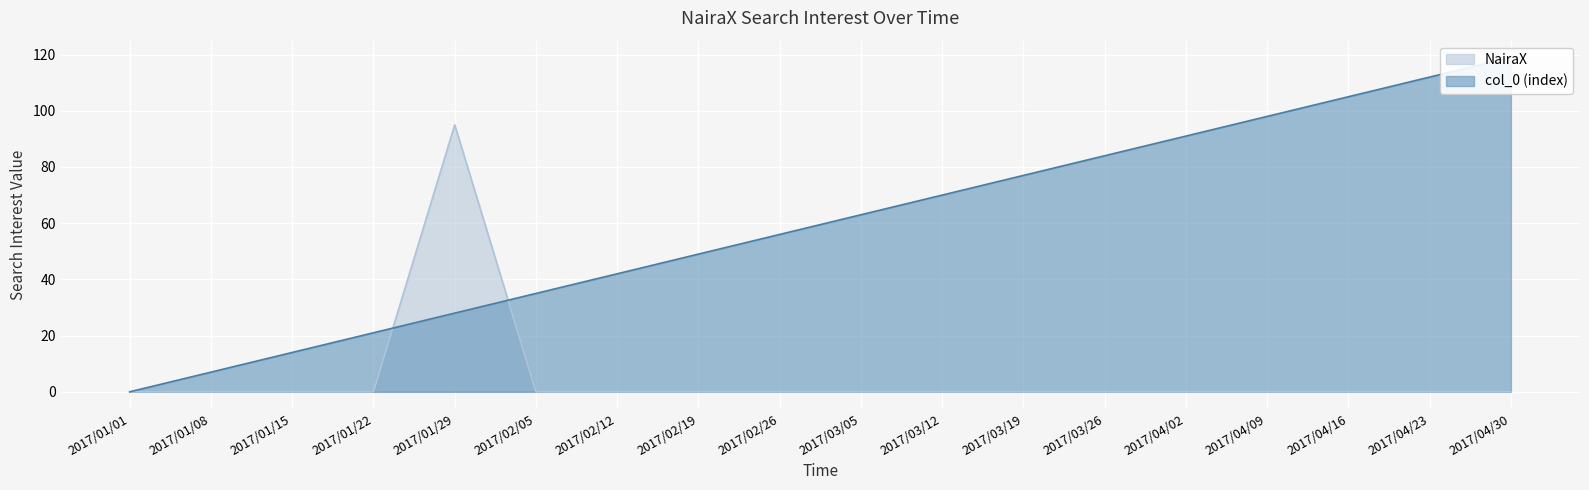

At which category does the chart reach its peak across all series?

2017/01/29